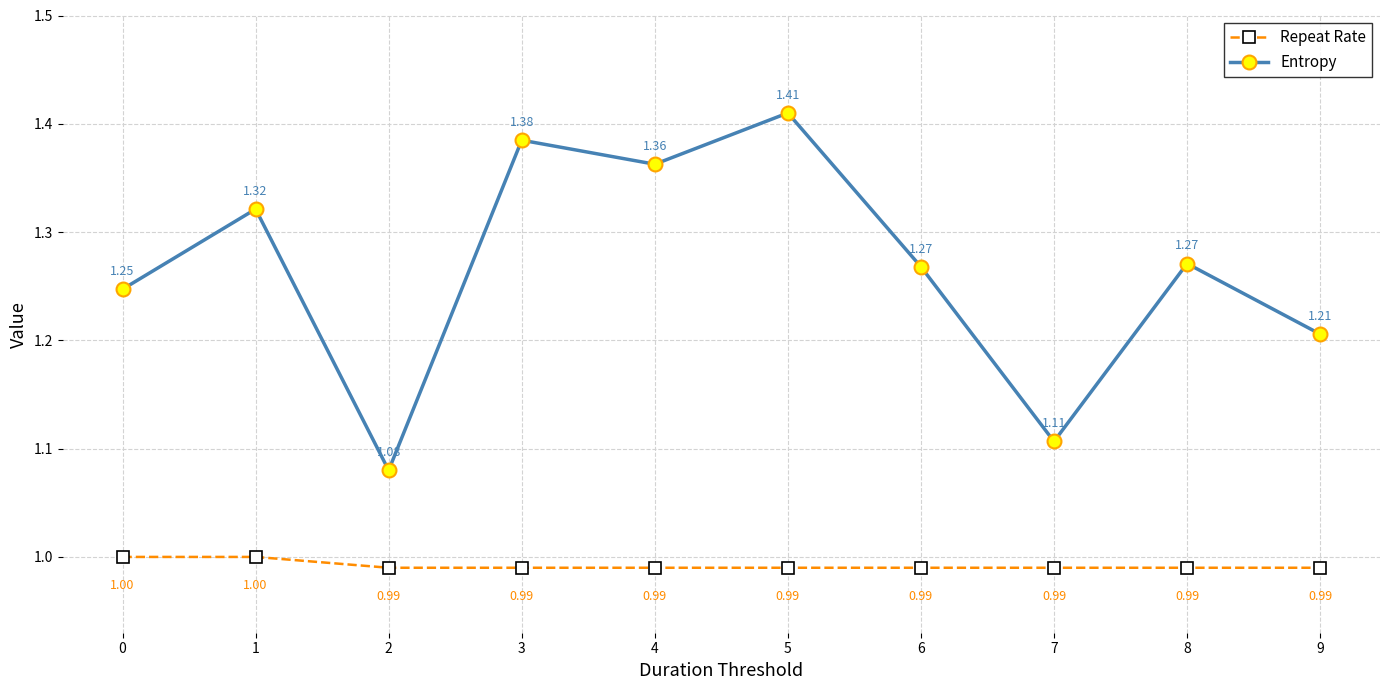

At how many categories does at least one series exceed 1?

10